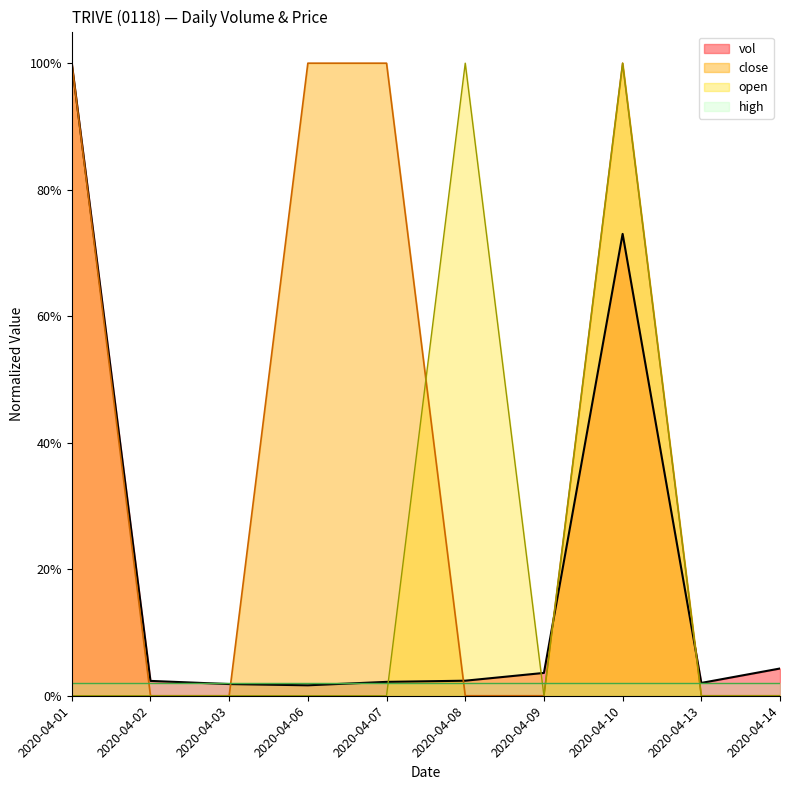

Which series has the largest range (max minus min)?

close